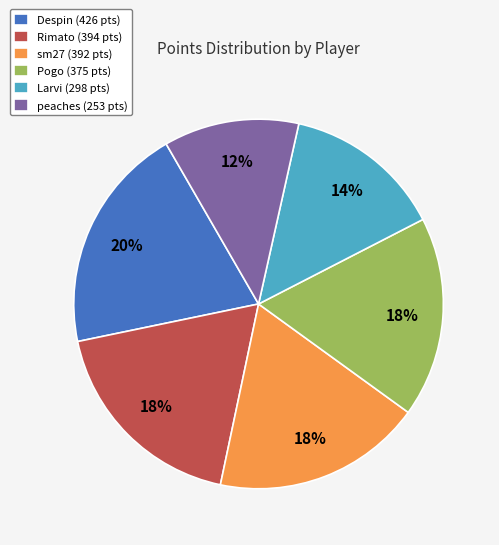

Which slice is the smallest?

peaches